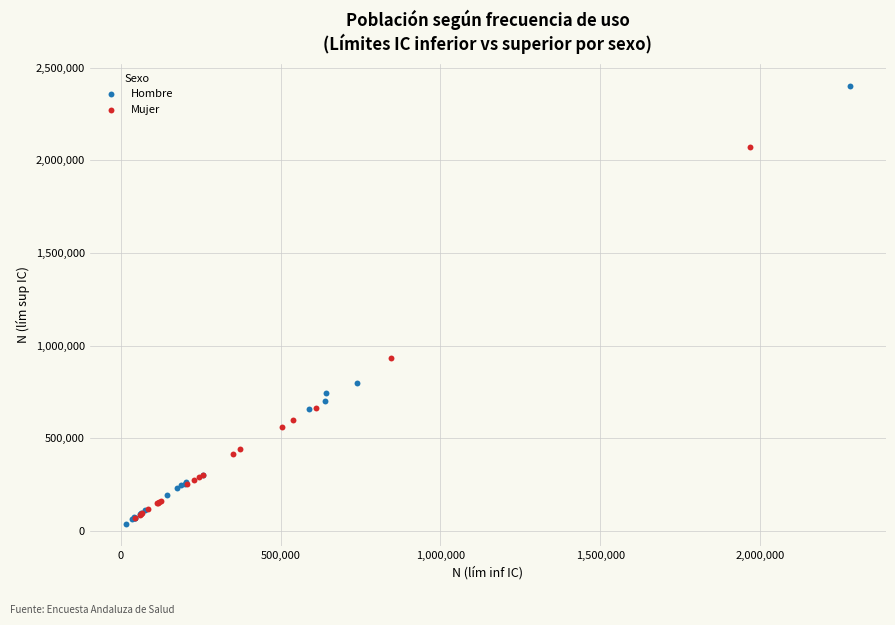

Which series reaches the maximum Y coordinate?

Hombre